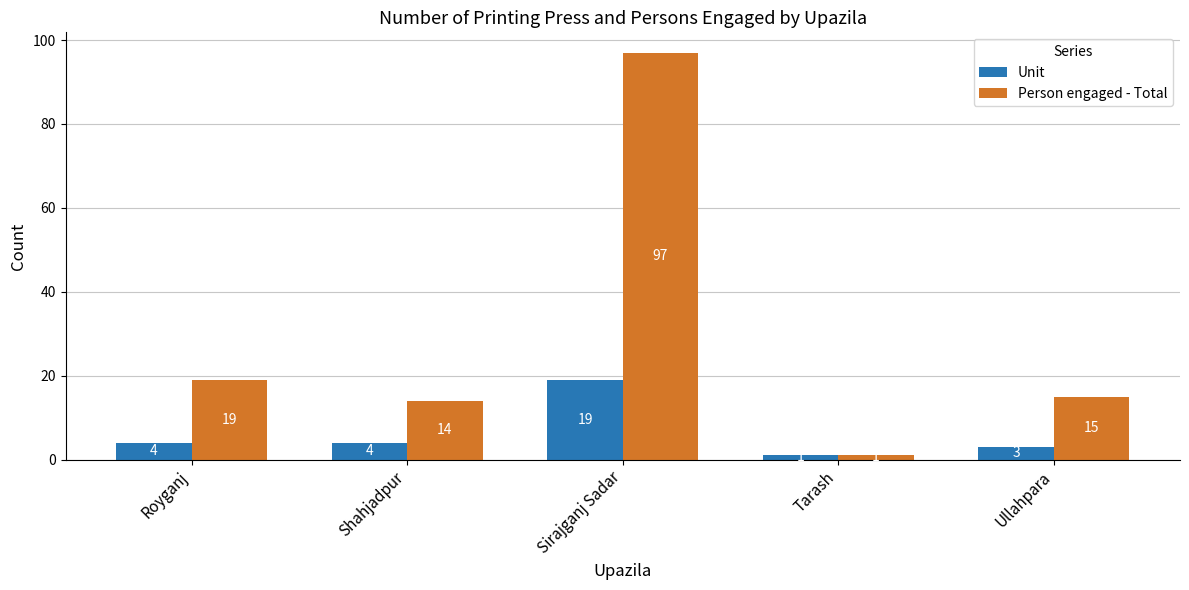

What is the approximate value of Person engaged - Total at Royganj?

19